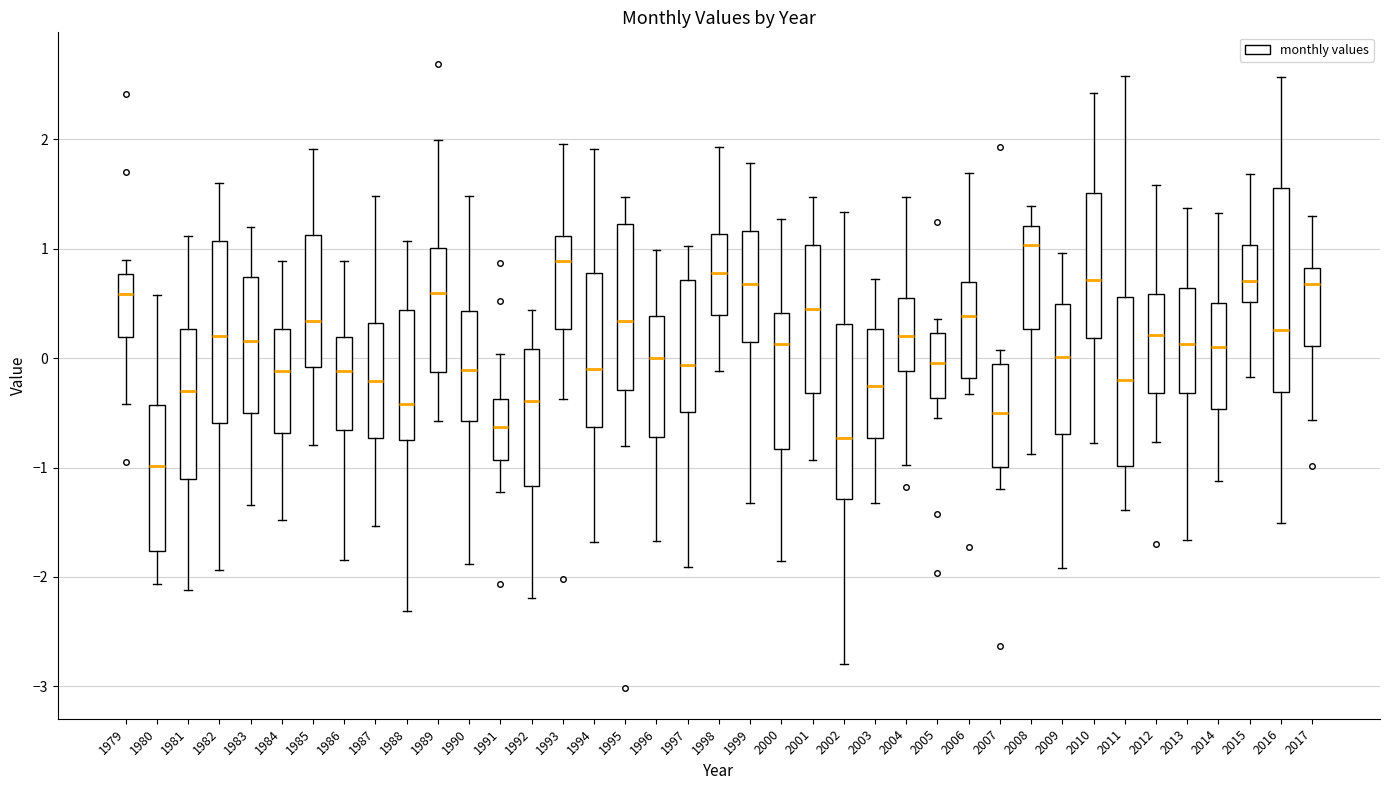

Where does the median line of the box at x = 2007 sit on the y-axis? The values are not printed on the chart, so give them approximately, as read against the axis.

-0.5